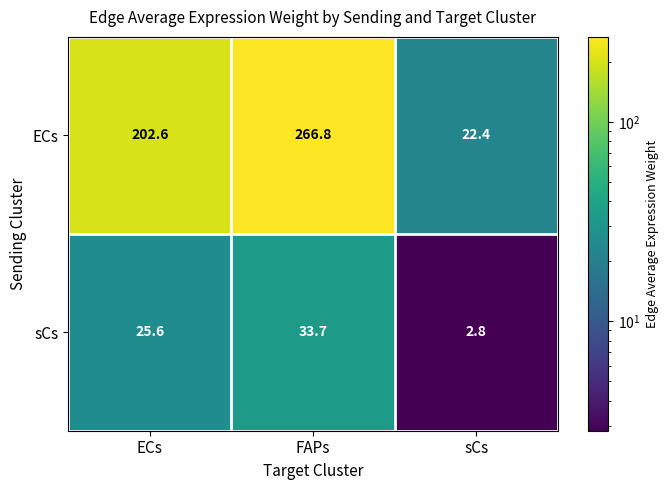

At how many categories does at least one series exceed 177?

2